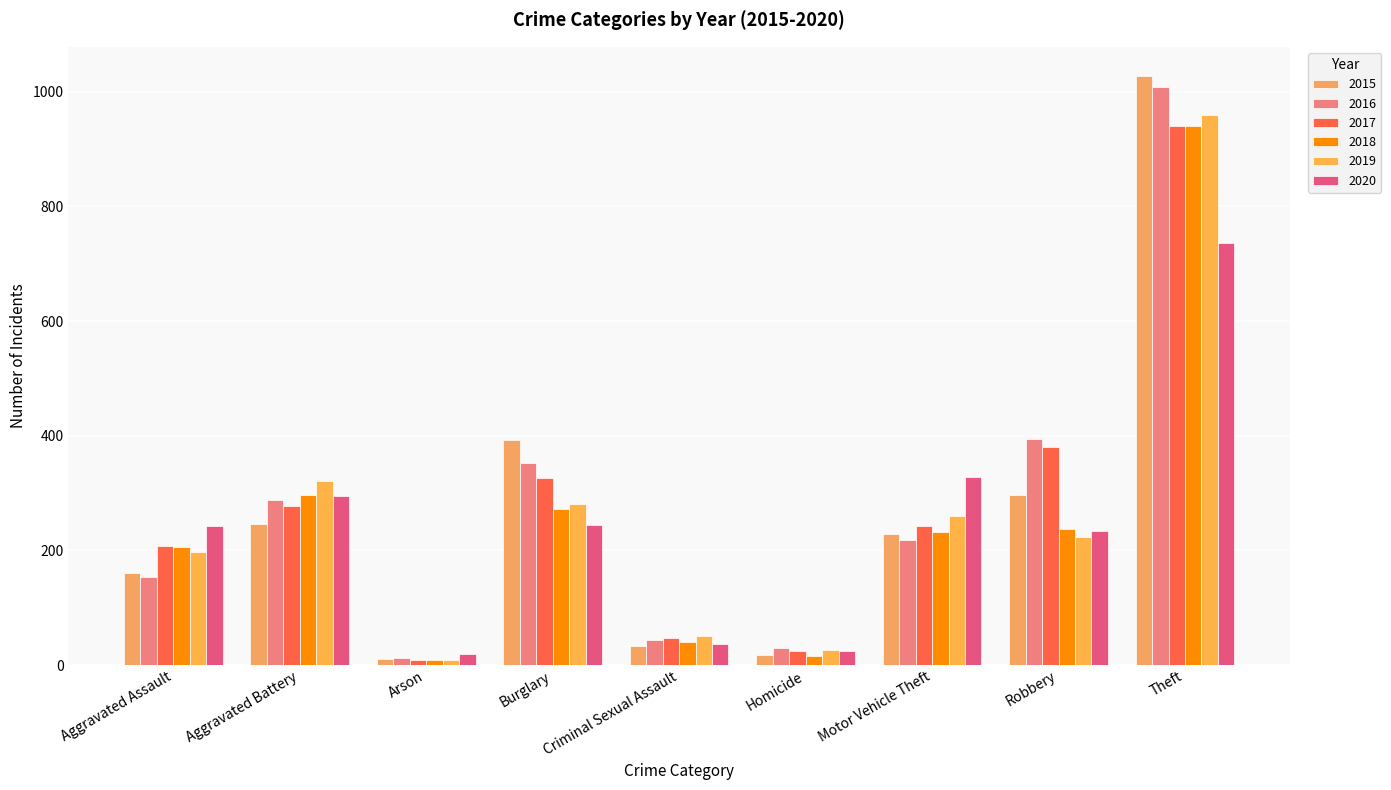

List the labels in order of 2020 value, smallest first.

Arson, Homicide, Criminal Sexual Assault, Robbery, Aggravated Assault, Burglary, Aggravated Battery, Motor Vehicle Theft, Theft